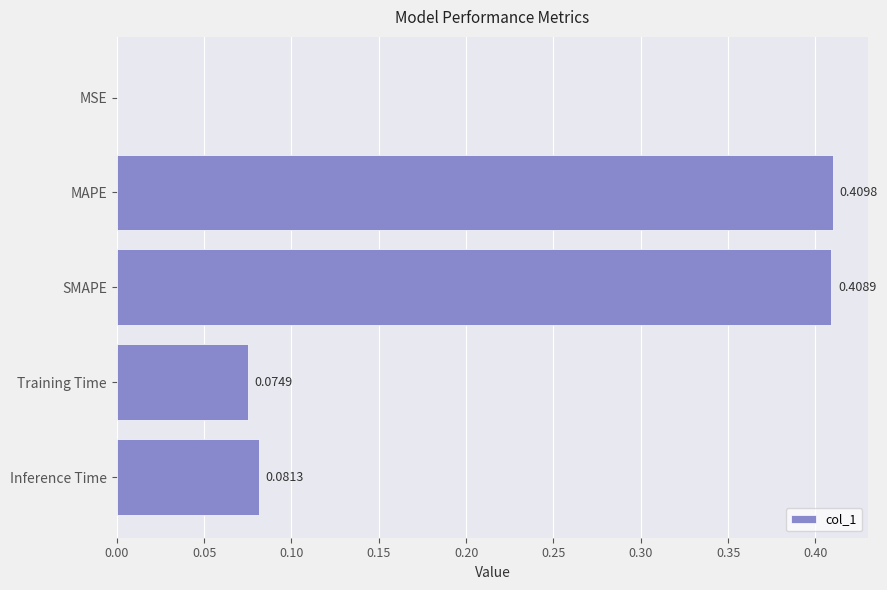

Between MSE and Inference Time, which is larger?

Inference Time